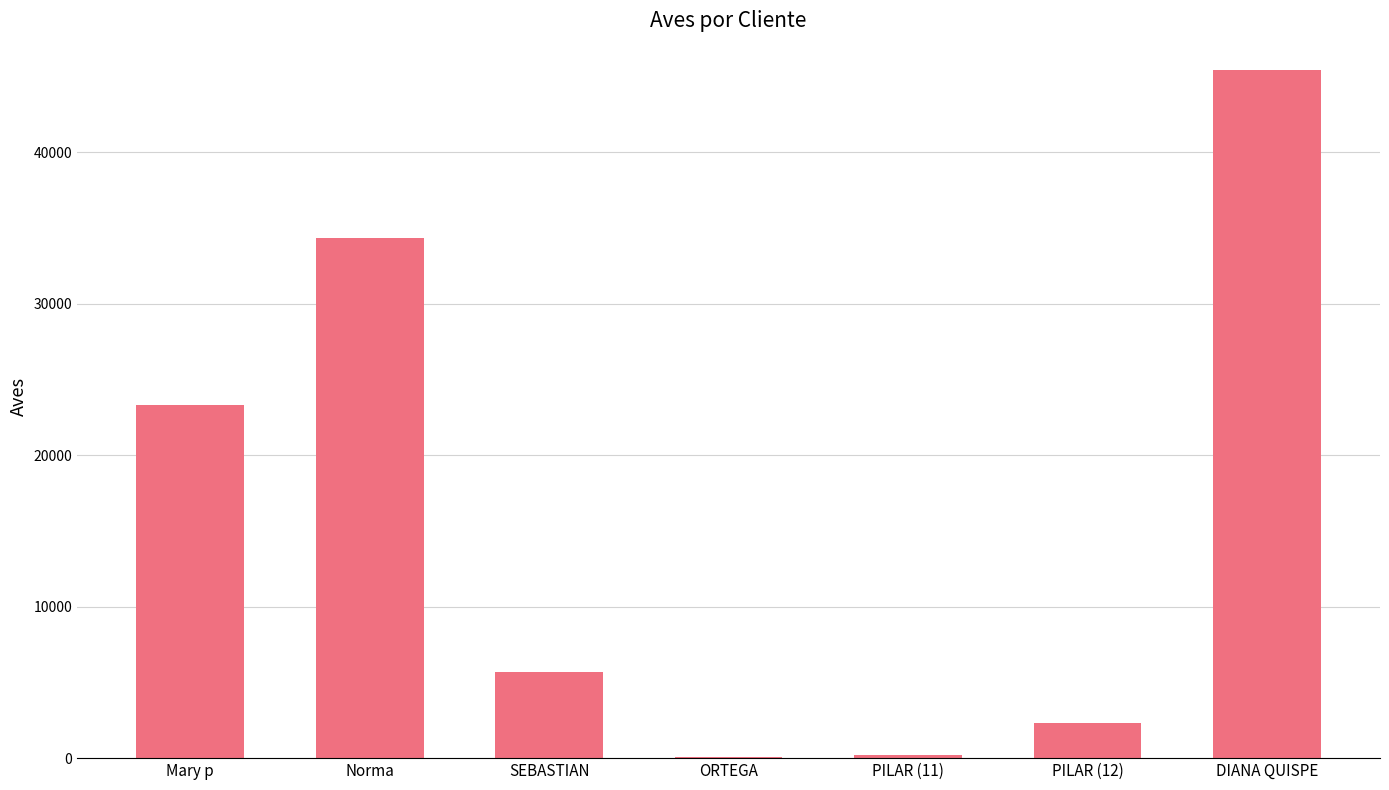

The value at SEBASTIAN is 5656. True or false?

True